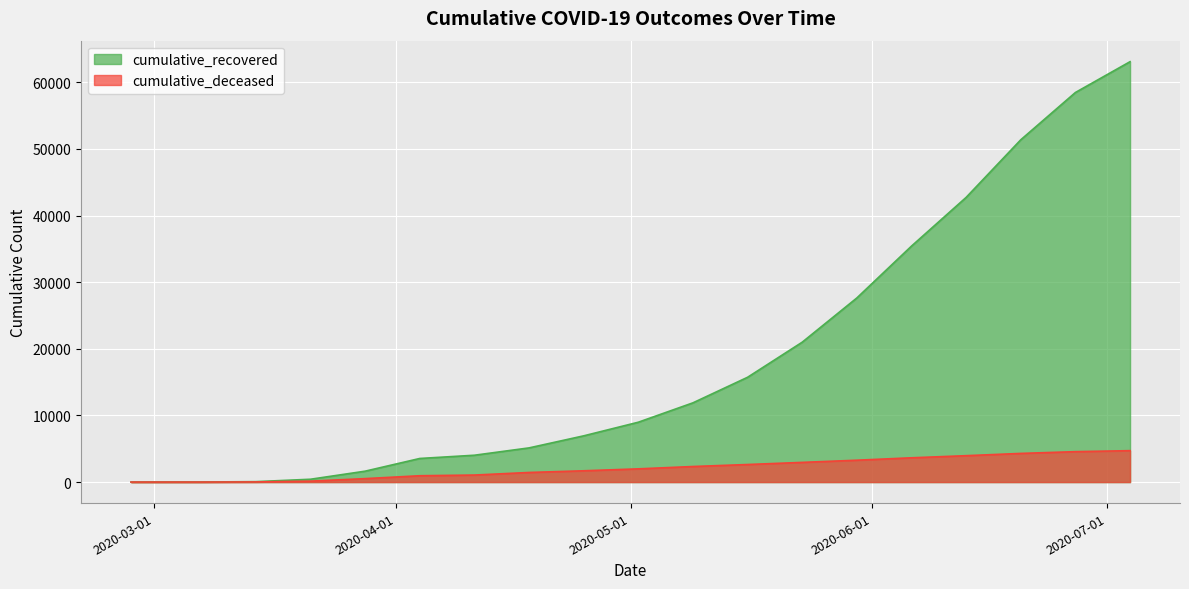

List the labels in order of cumulative_deceased value, smallest first.

2020-02-27, 2020-03-07, 2020-03-14, 2020-03-21, 2020-03-28, 2020-04-04, 2020-04-11, 2020-04-18, 2020-04-25, 2020-05-02, 2020-05-09, 2020-05-16, 2020-05-23, 2020-05-30, 2020-06-06, 2020-06-13, 2020-06-20, 2020-06-27, 2020-07-04